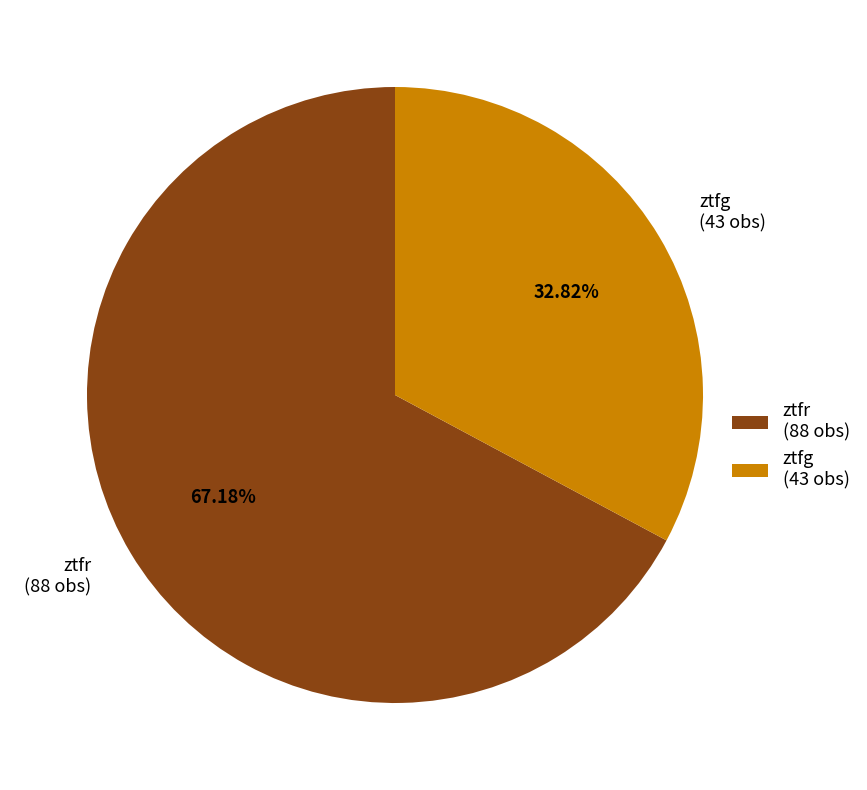

Rank the categories by value from highest to lowest.

ztfr, ztfg